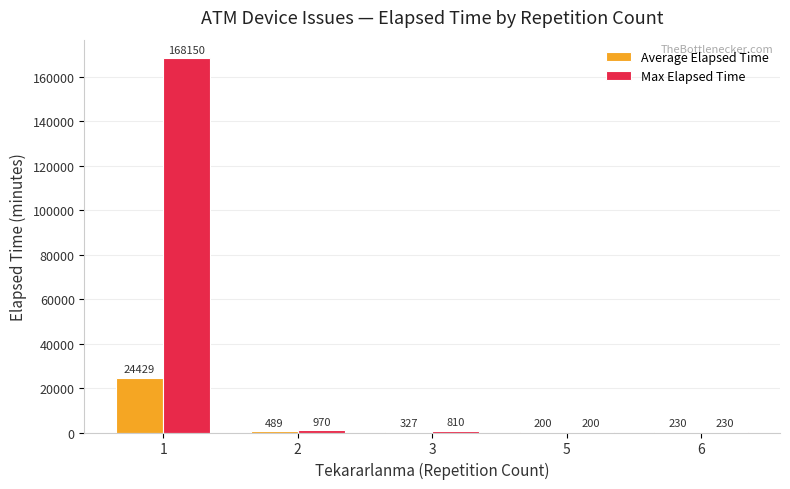

What is the average value of the Max Elapsed Time series?

34072.0